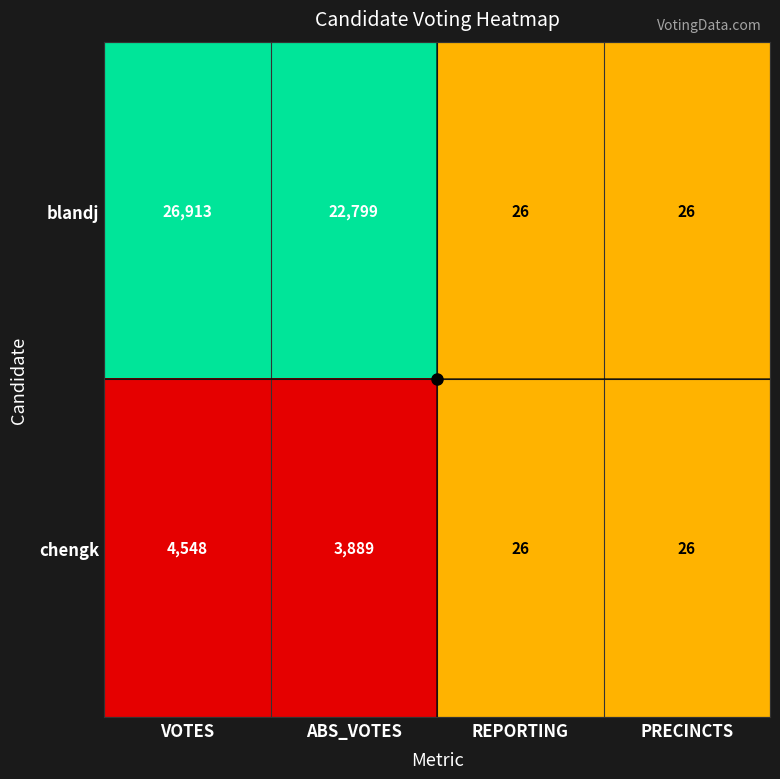

The blandj series shows 18 at PRECINCTS. True or false?

False